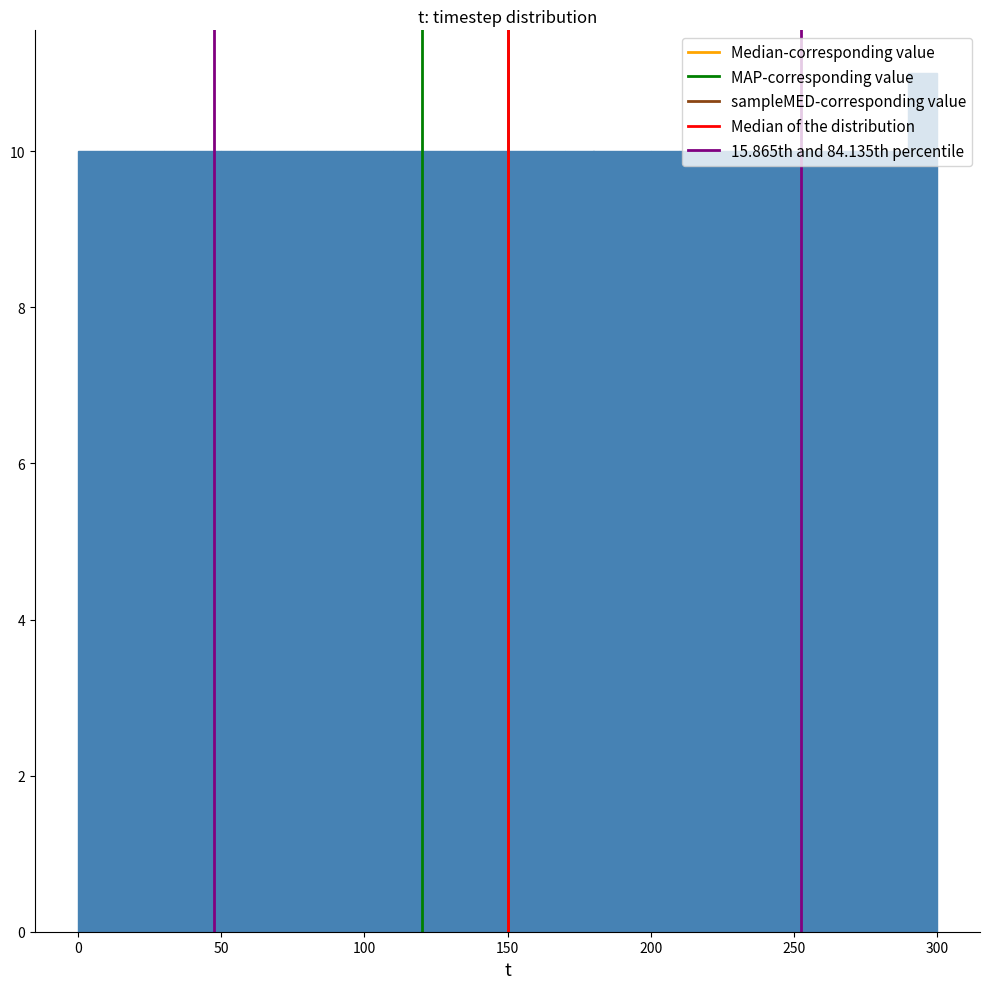

Read against the x-axis, roughly where is the centre of the tallest bar?

295